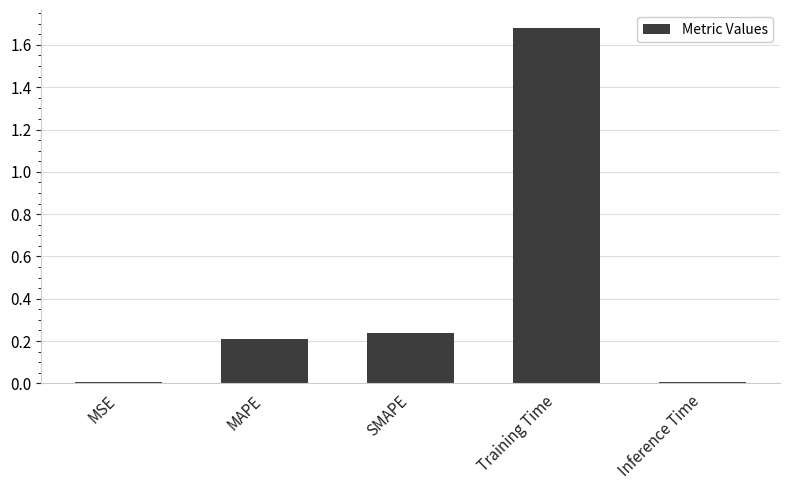

What is the label of the 4th bar from the left?

Training Time